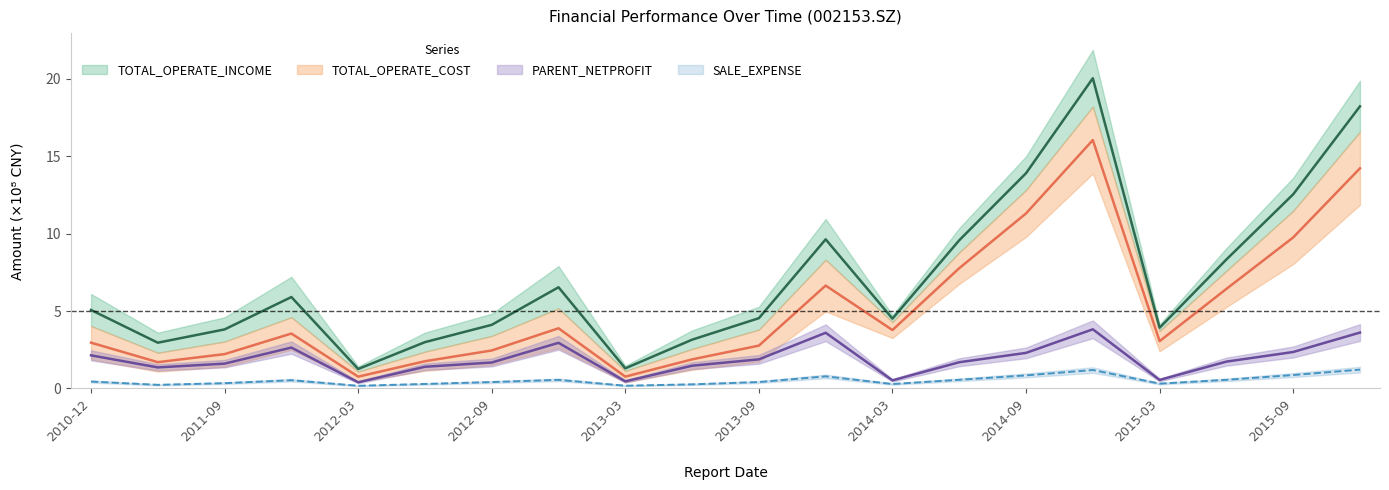

Is it true that PARENT_NETPROFIT equals 1.7 at 2014-06-30?

True